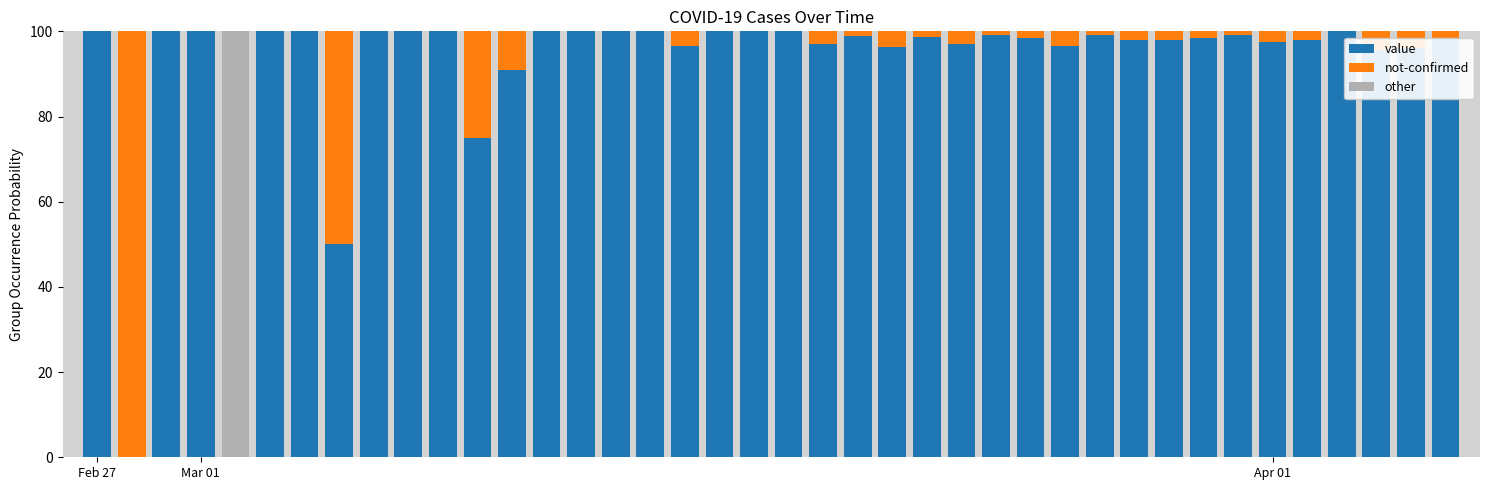

What is the maximum value for value?

100.0